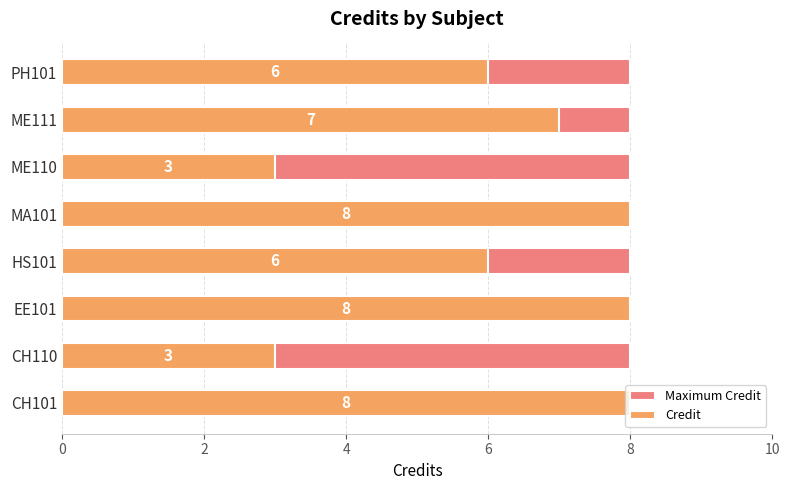

What is the spread (max minus min) of values at 4?

7.5